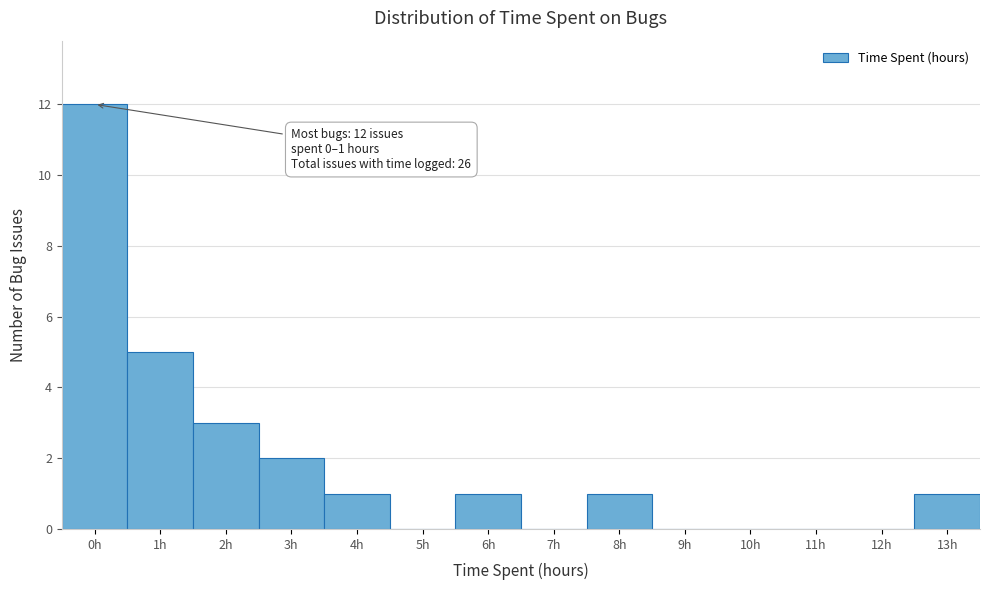

Reading left to right, extract all data points from this chart.

0h=12	1h=5	2h=3	3h=2	4h=1	5h=0	6h=1	7h=0	8h=1	9h=0	10h=0	11h=0	12h=0	13h=1